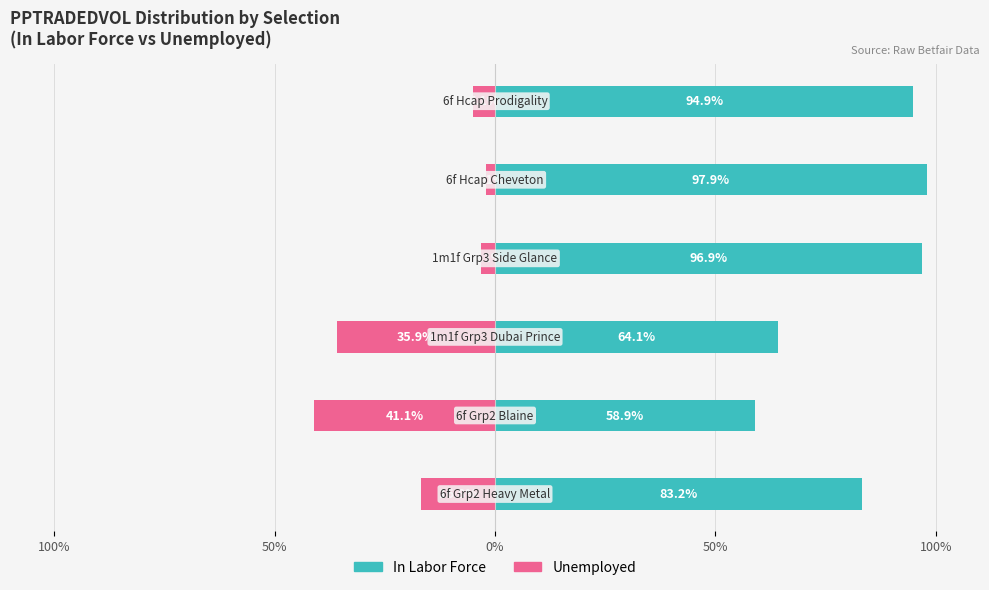

How many data points in Unemployed are above -5?

2